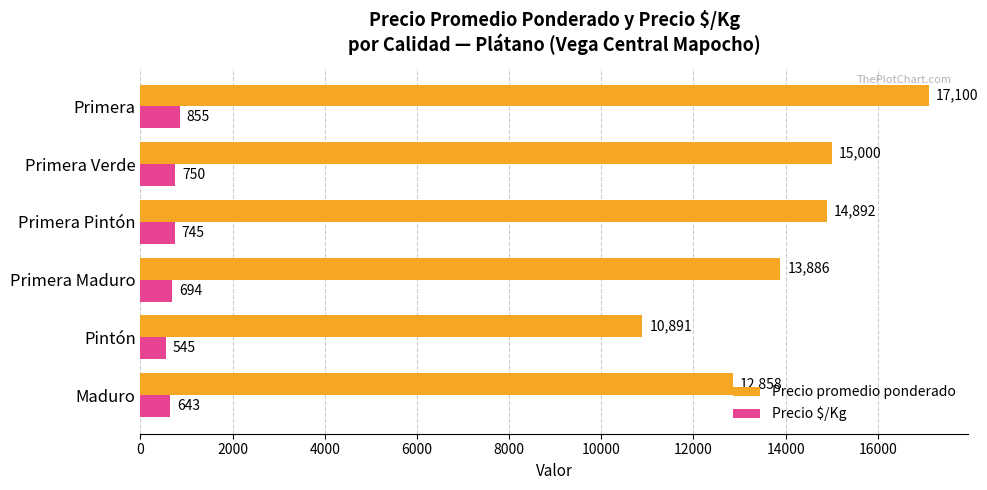

Which label corresponds to the largest value in the chart?

Primera